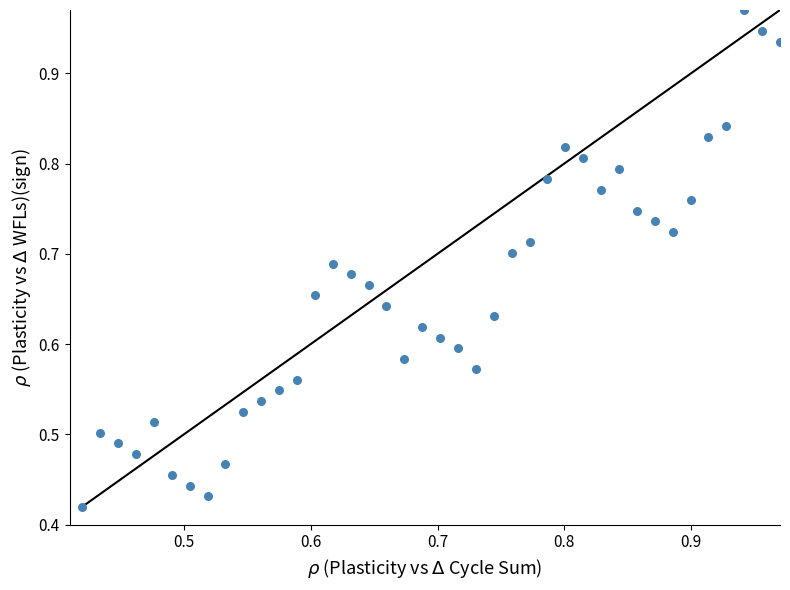

How many data points are displayed?

40